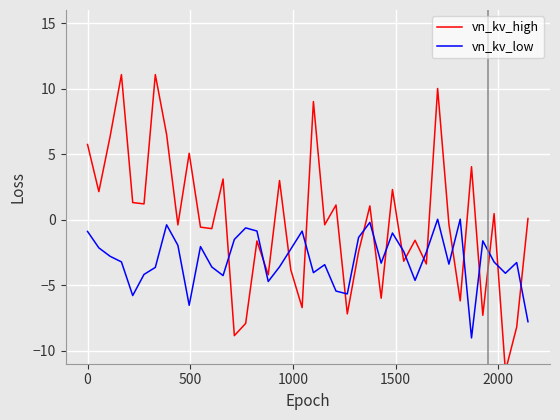

What is the lowest value of the vn_kv_low series?

-9.0